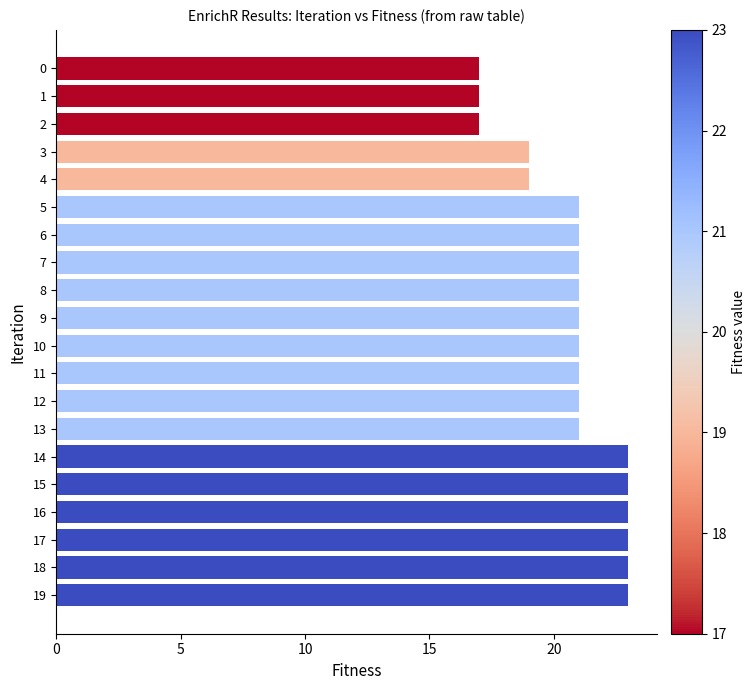

How many bars are there in total?

20